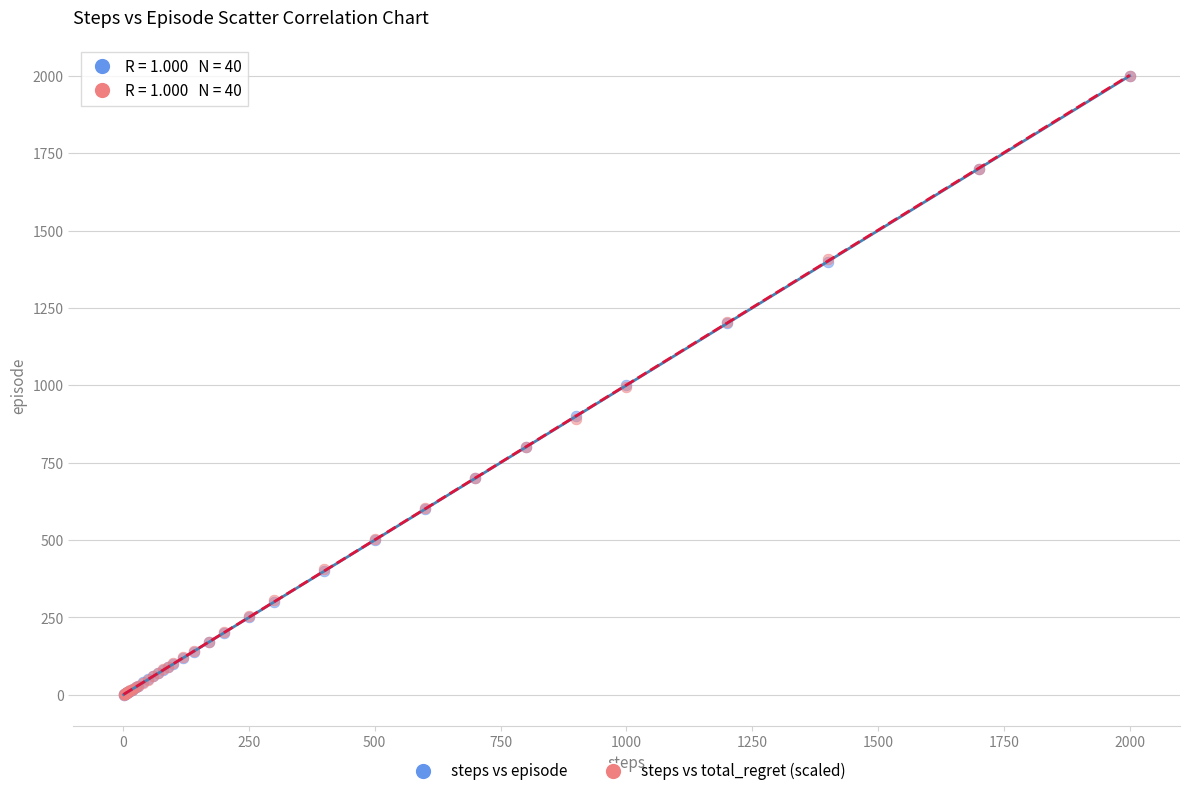

What are all the series names shown in the legend?

steps vs episode, steps vs total_regret (scaled)